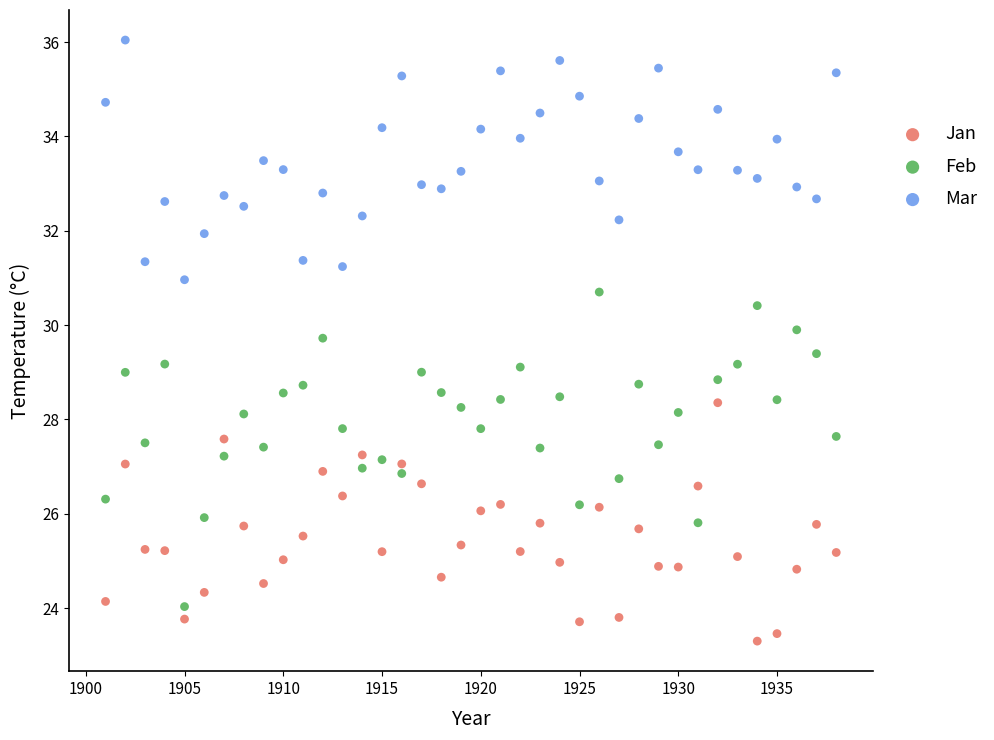

Across all data points, what is the range of X values (max minus min)?

37.0